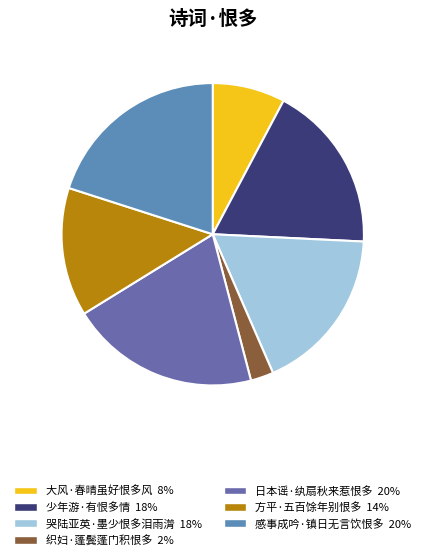

How many segments does this pie chart have?

7